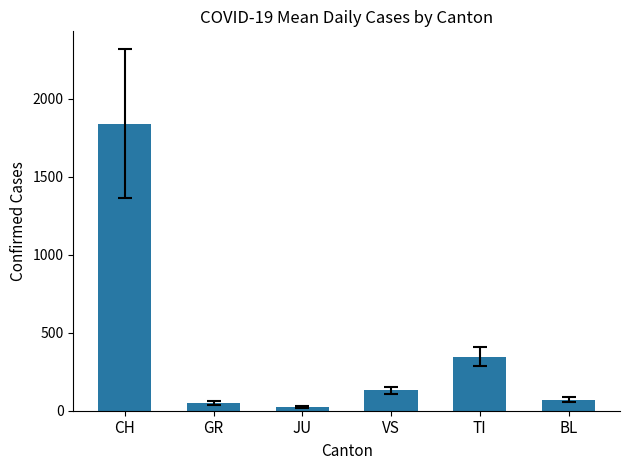

Reading left to right, transcribe all the data shown in this chart.

1839.4	49.5	24.4	131.8	344.8	71.5